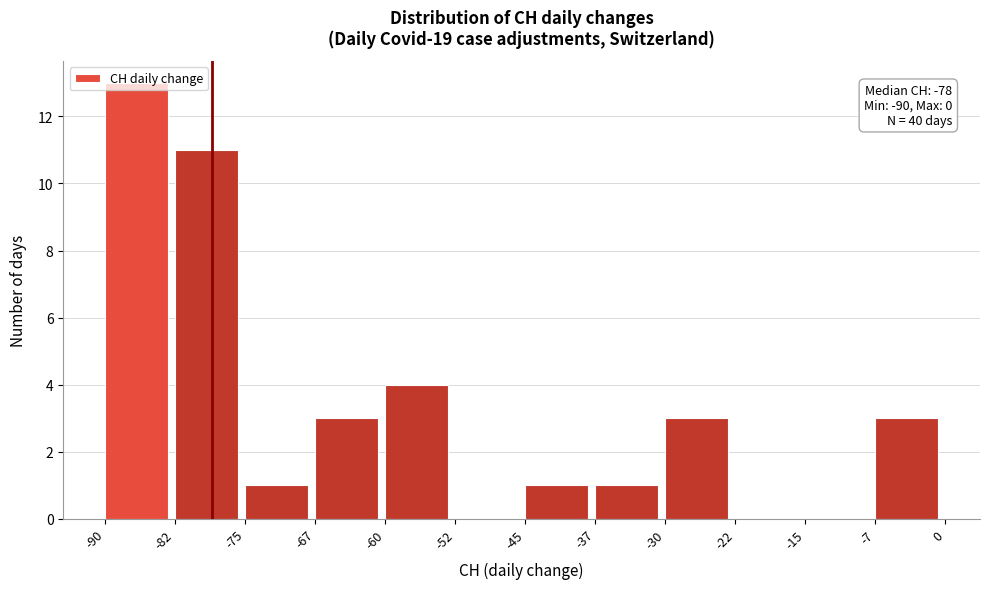

Which range on the x-axis has the tallest bar?

-90 to -82